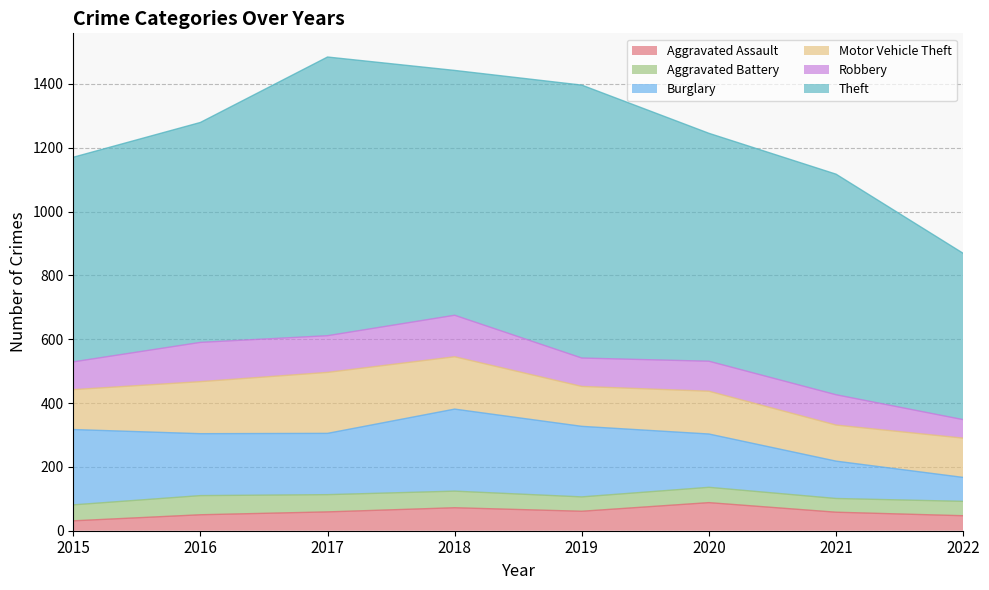

What is the maximum value shown in the chart?

873